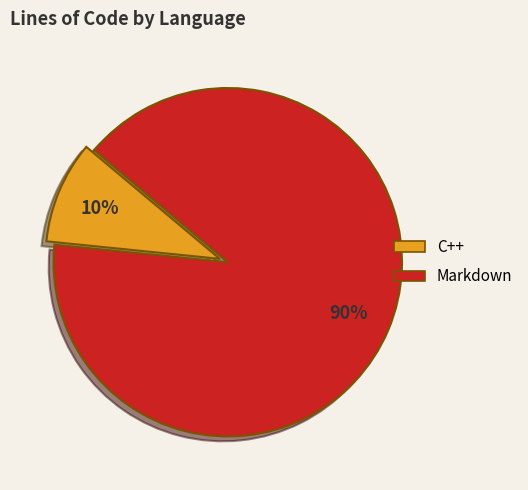

To the nearest percent, what is the average slice percentage?

50%